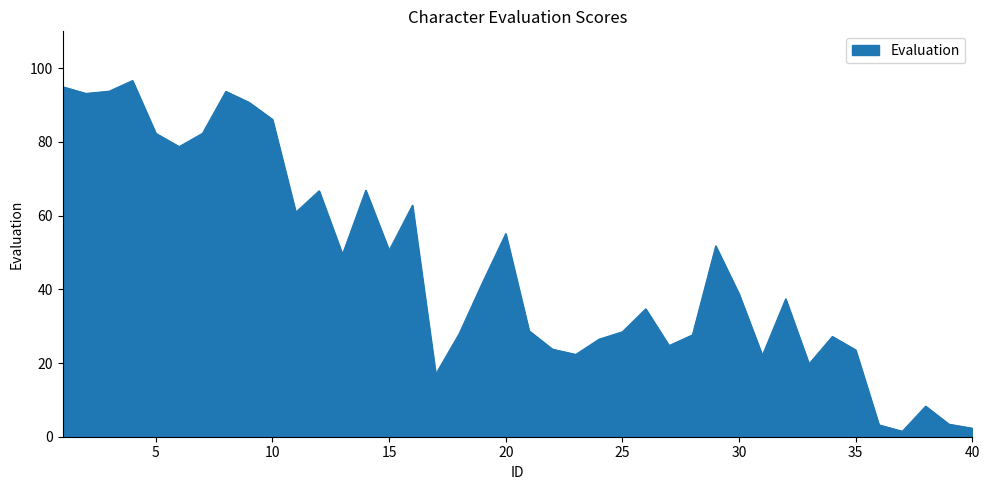

How many distinct data groups are displayed?

1